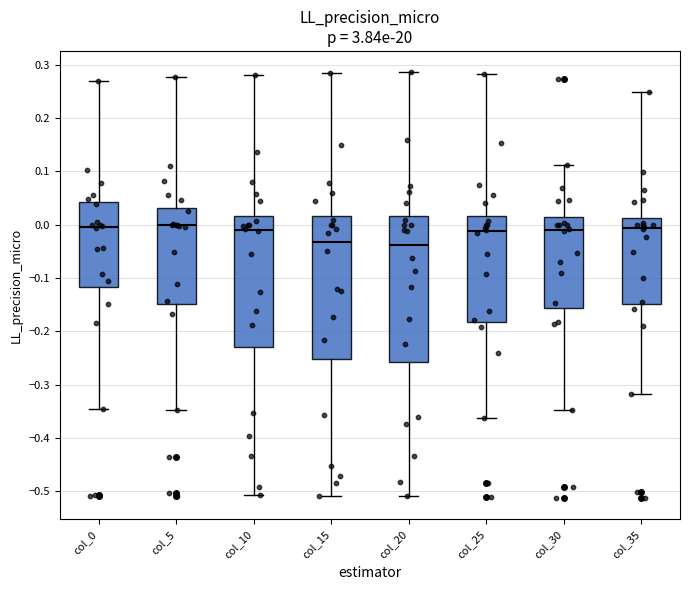

Where does the upper whisker of the box for col_20 end on the y-axis? The values are not printed on the chart, so give them approximately, as read against the axis.

0.29